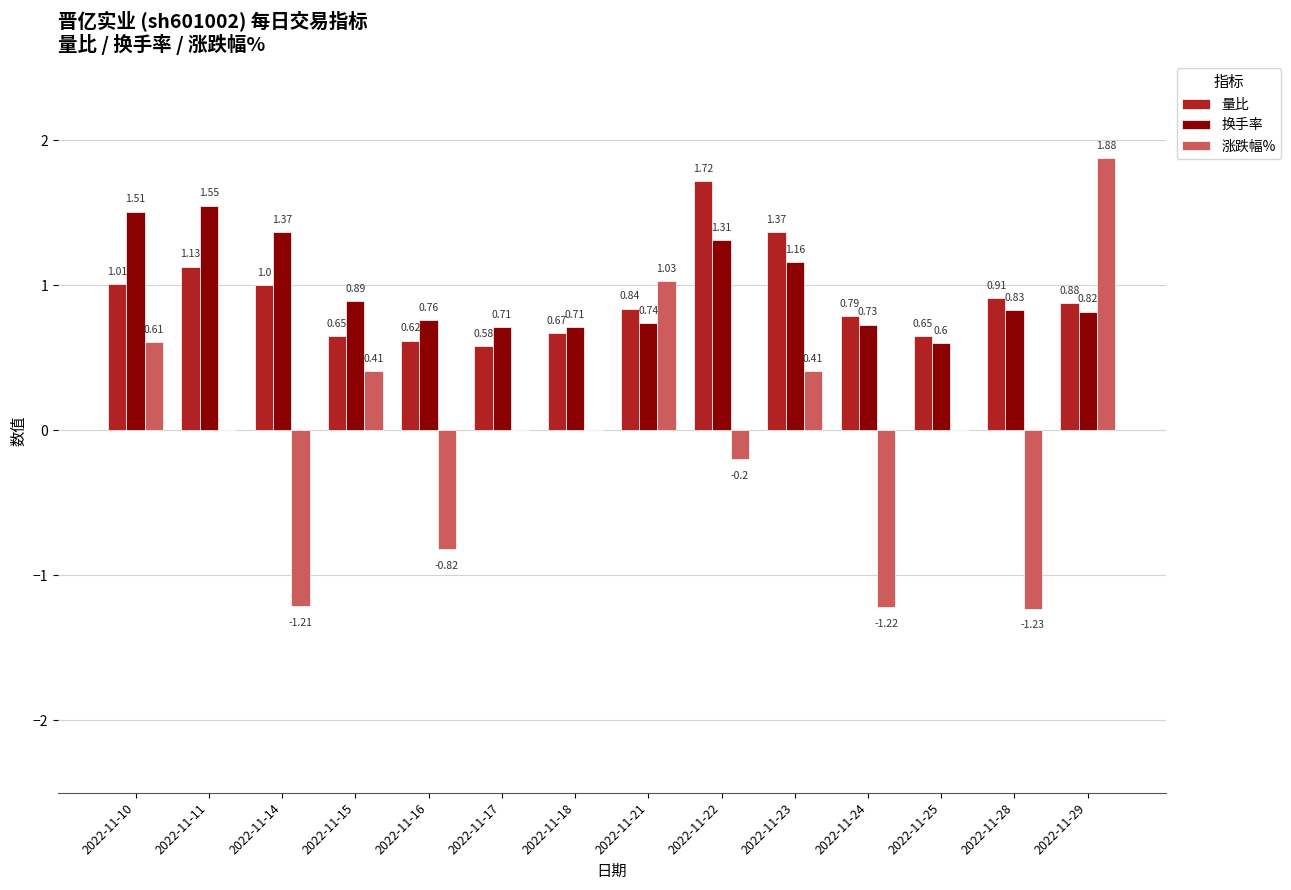

What is the sum of all 涨跌幅% values?

-0.3